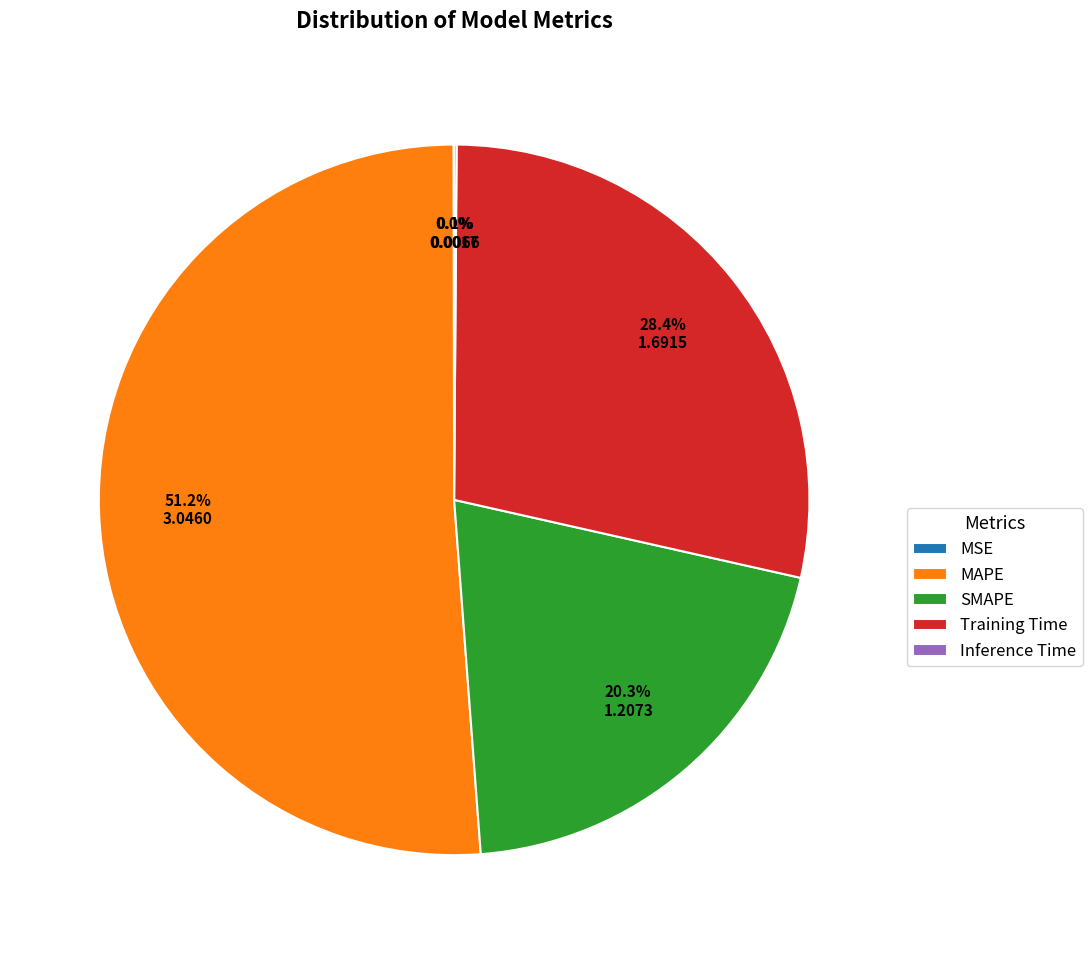

Which slice is the largest?

MAPE